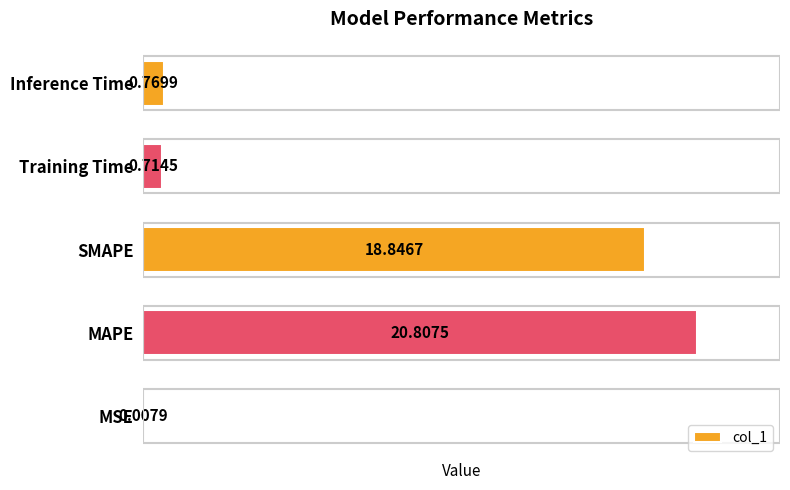

What is the change in value from MSE to Training Time?

+0.7